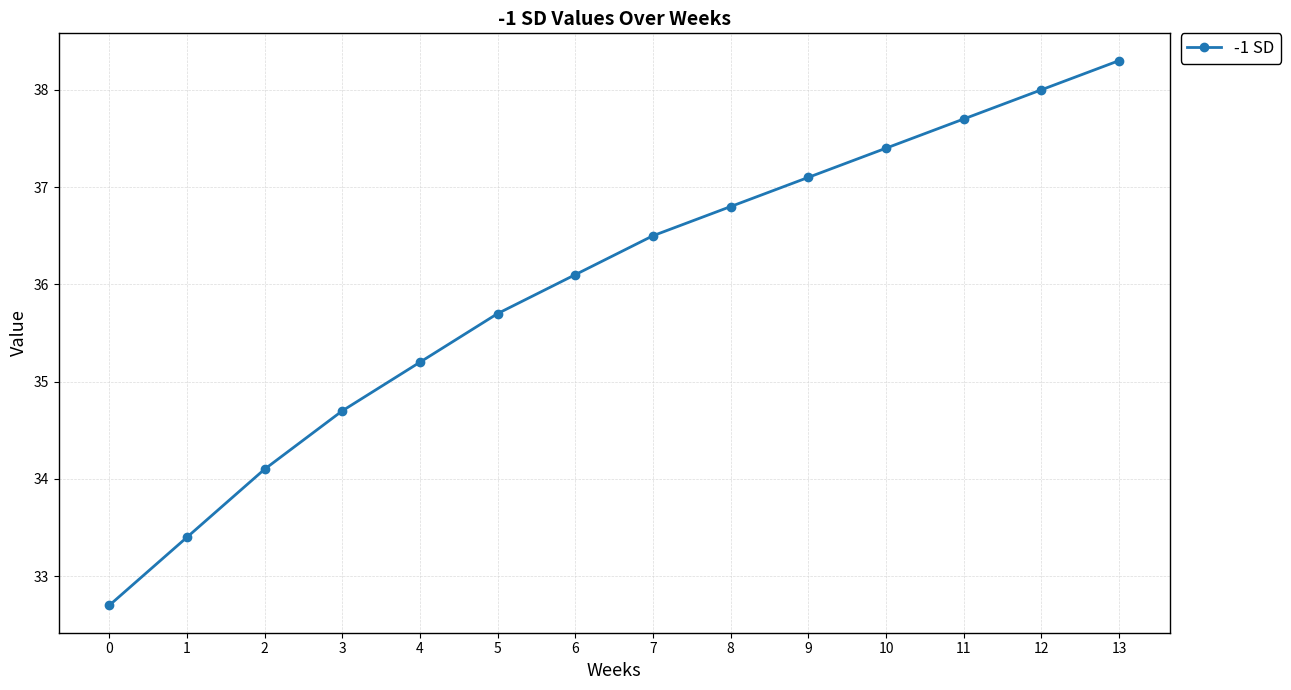

What is the change in value from 7 to 8?

+0.3